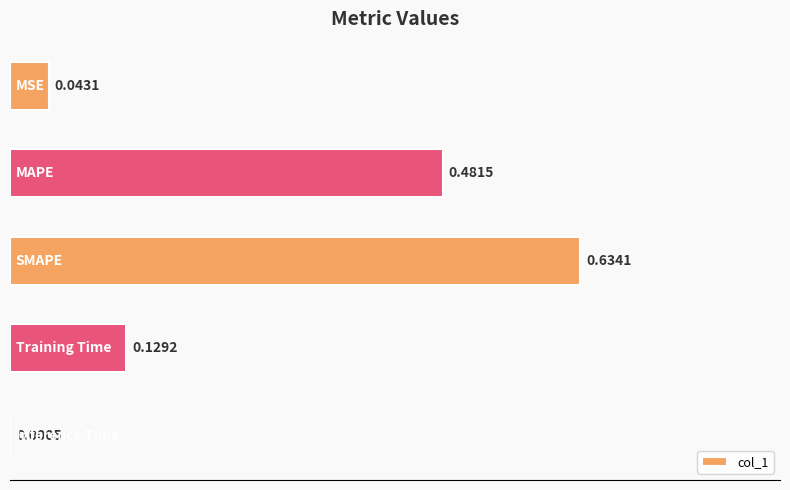

What is the sum of all values?

1.3